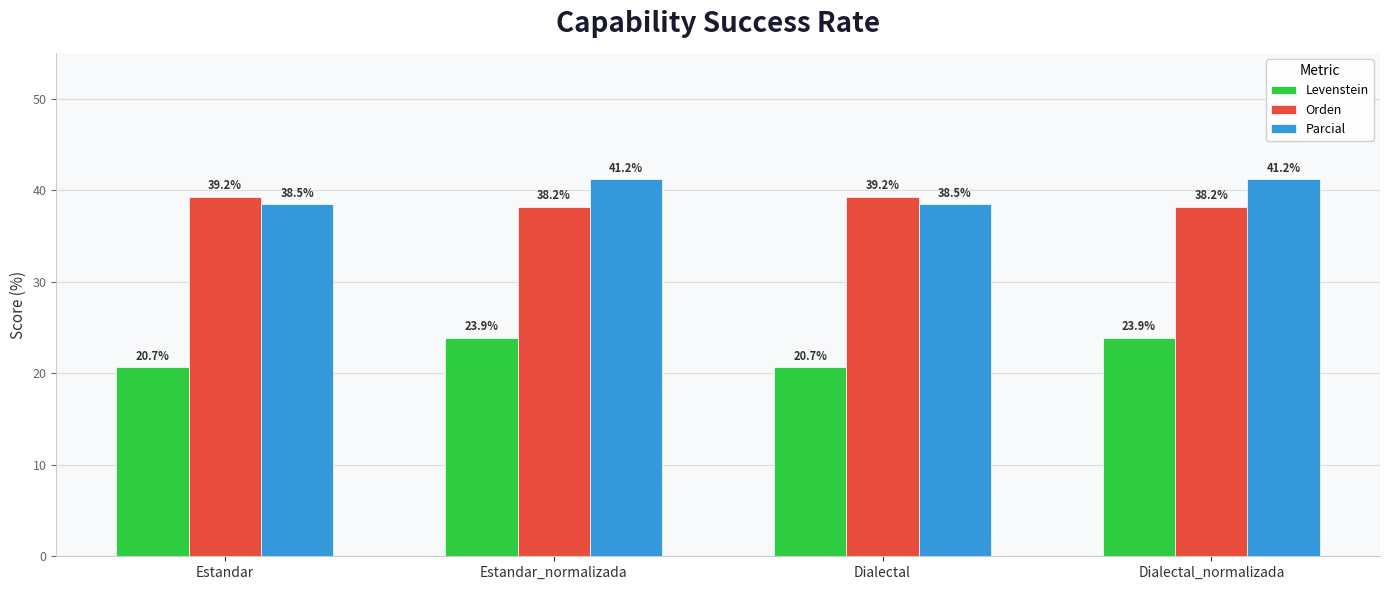

How many bars are there in each group?

3